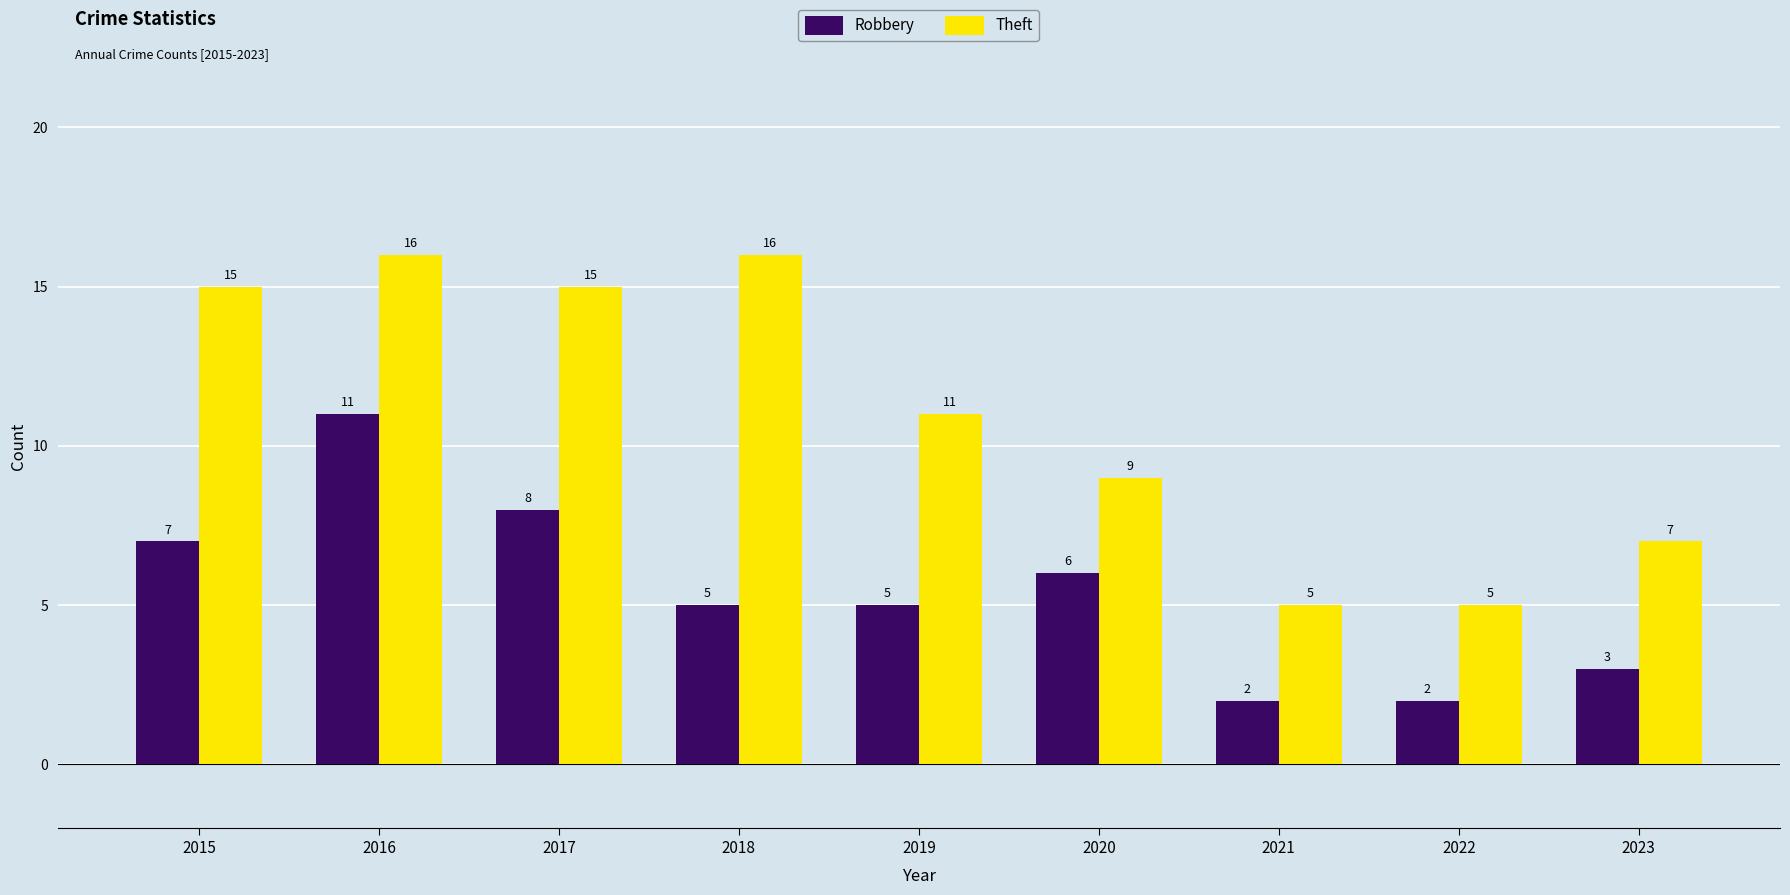

Are the bars horizontal?

No